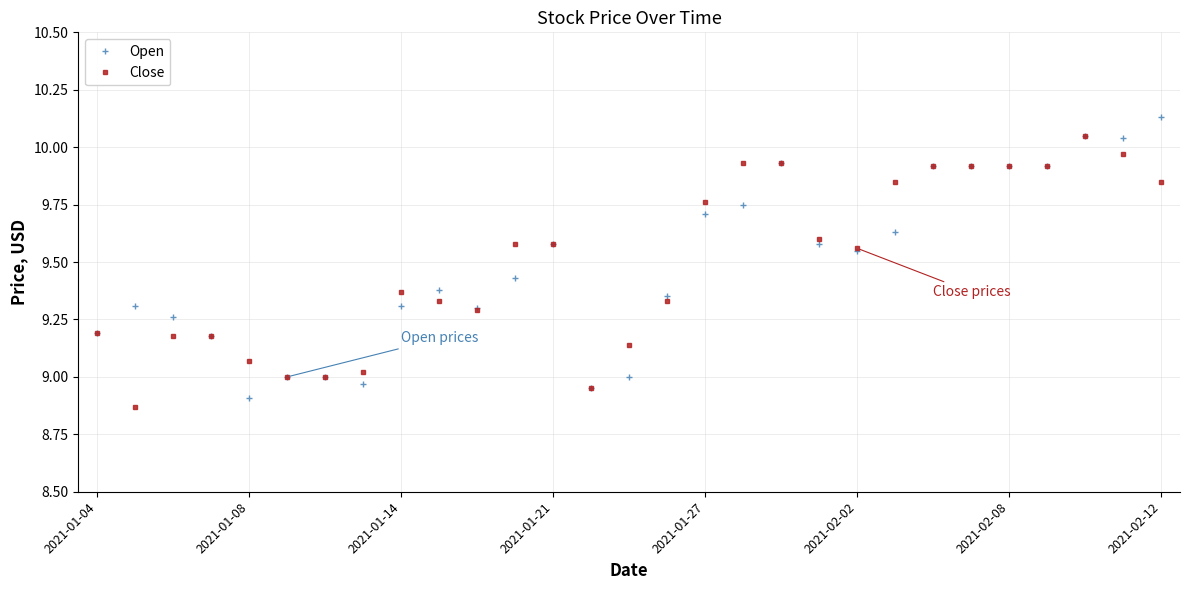

True or false: Open has more than 1 points higher than both neighbors.

True